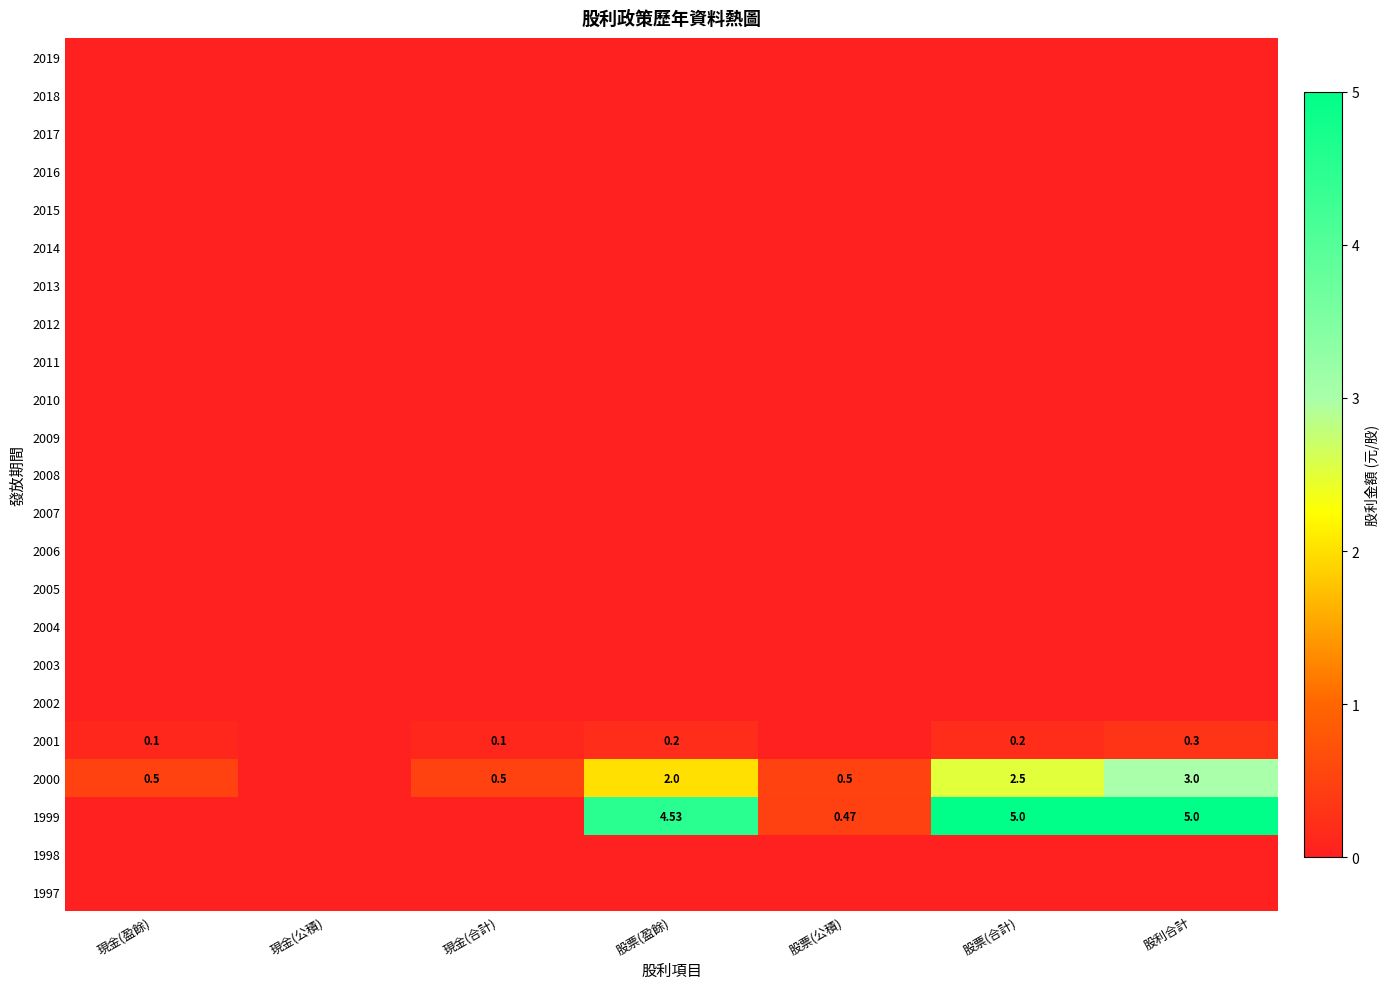

How many values in the 2001 series exceed 0?

5